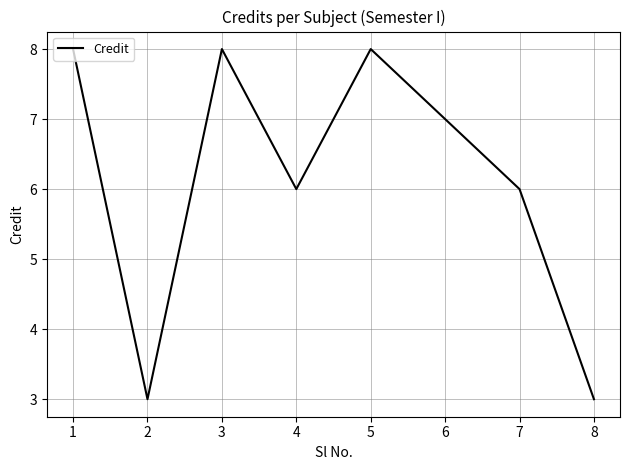

What is the maximum value shown in the chart?

8